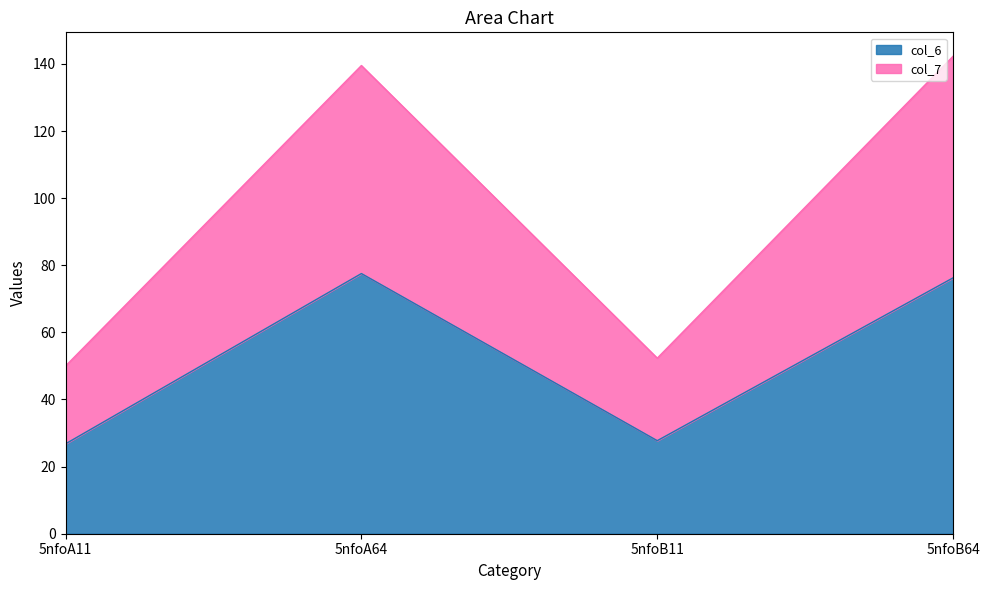

Reading left to right, transcribe the values for col_6.

5nfoA11=26.8	5nfoA64=77.5	5nfoB11=27.7	5nfoB64=76.3